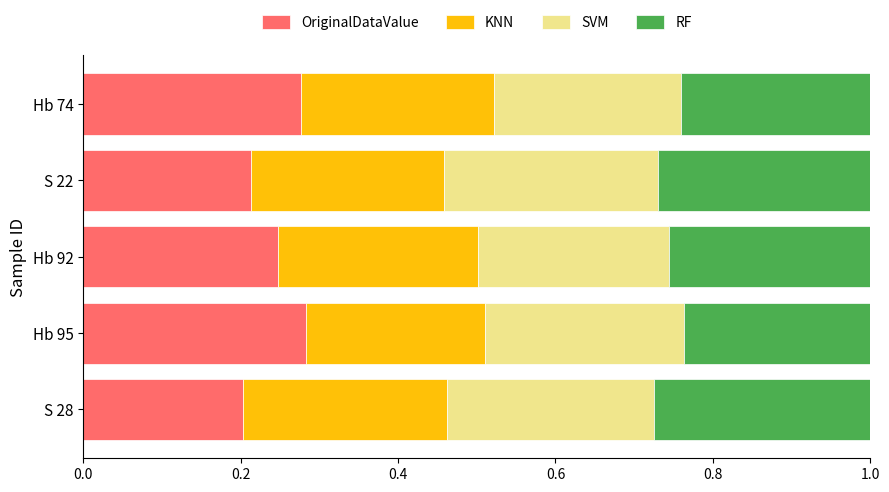

What is the sum of all OriginalDataValue values?

1.2